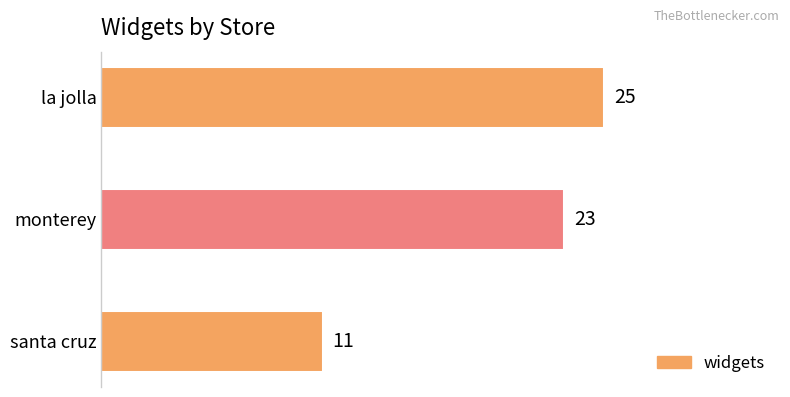

At which label is the value closest to 18?

monterey